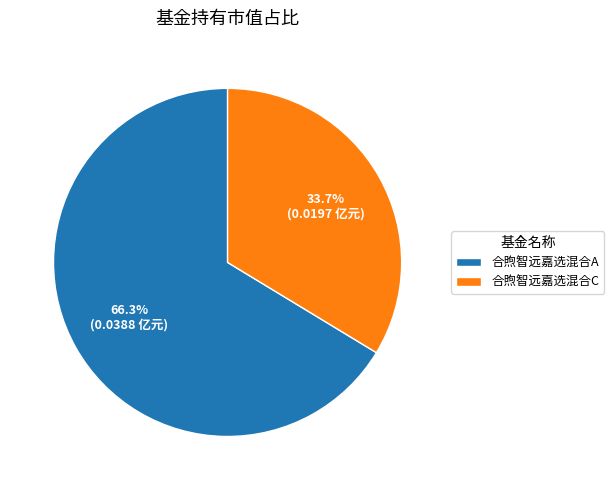

To the nearest percent, what is the difference between the largest and smallest slice percentages?

33%